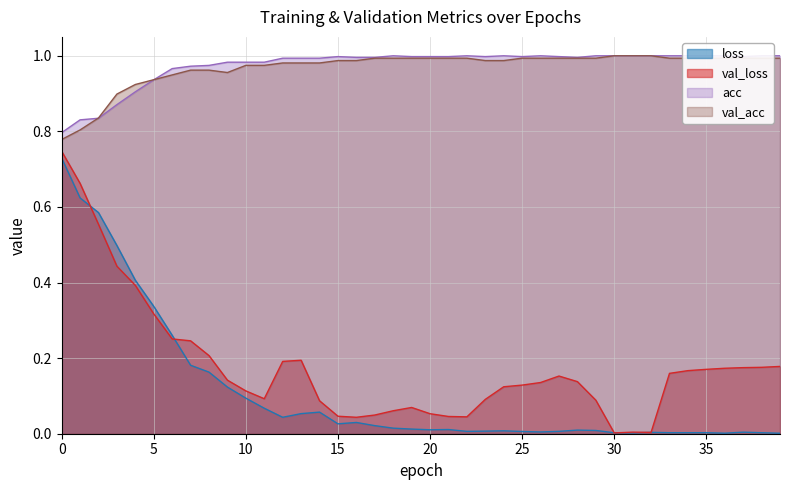

Is the value of val_acc at 19 greater than the value of loss at 14?

Yes